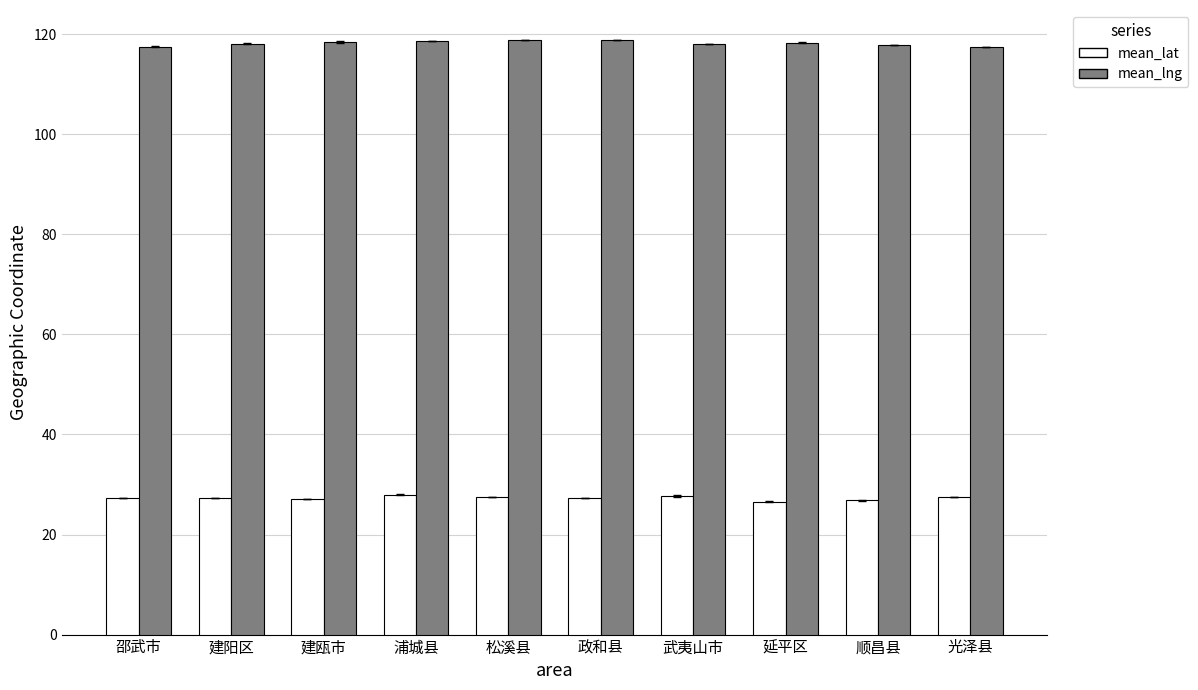

How many groups of bars are there?

10